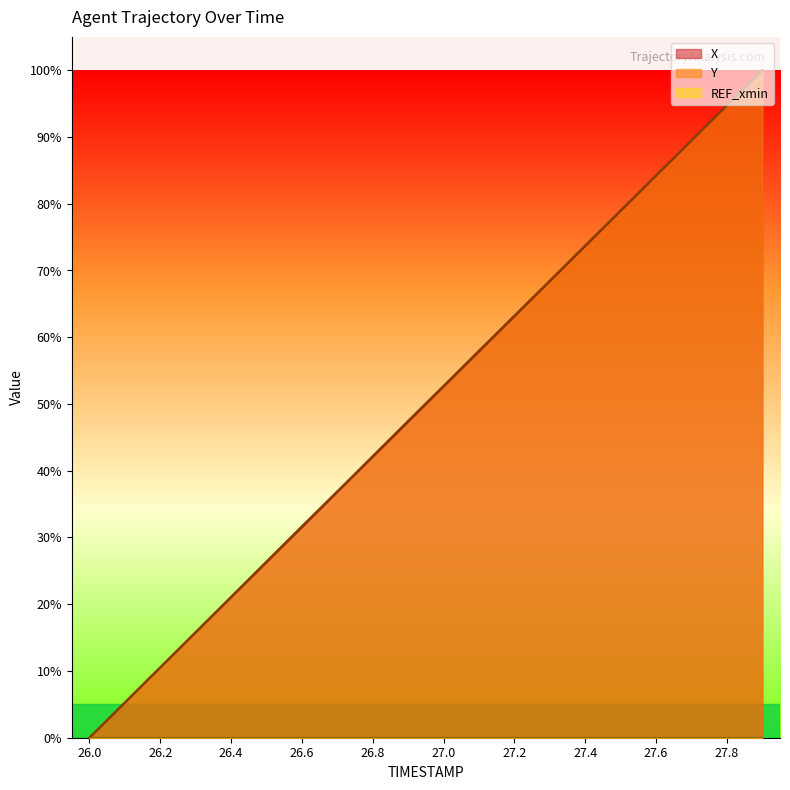

What is the sum of all X values?

999.9